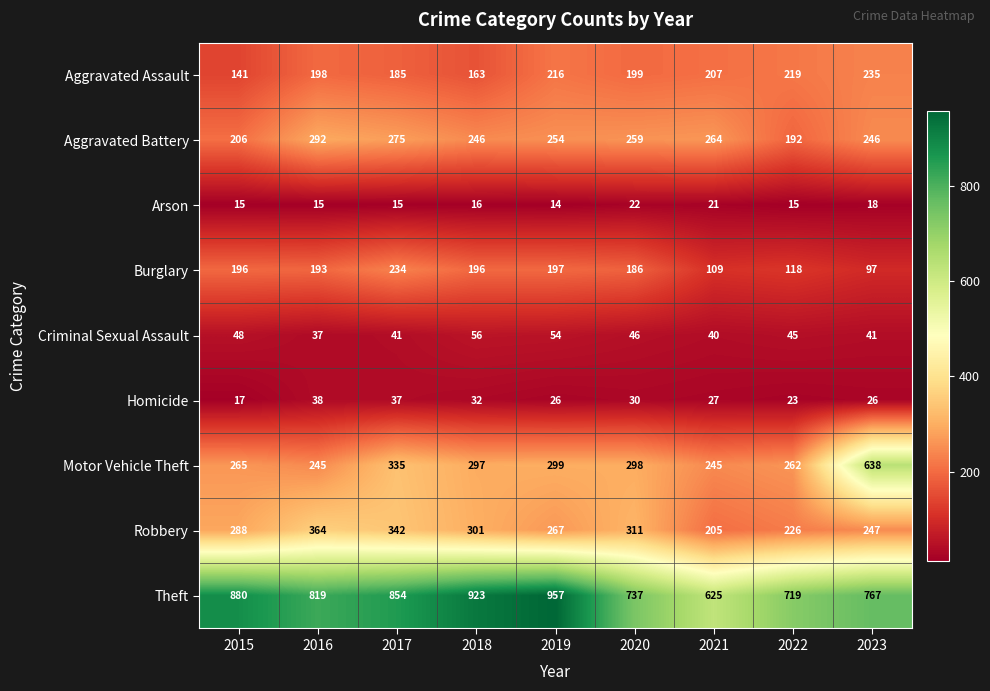

Which series has the widest spread of values?

Motor Vehicle Theft